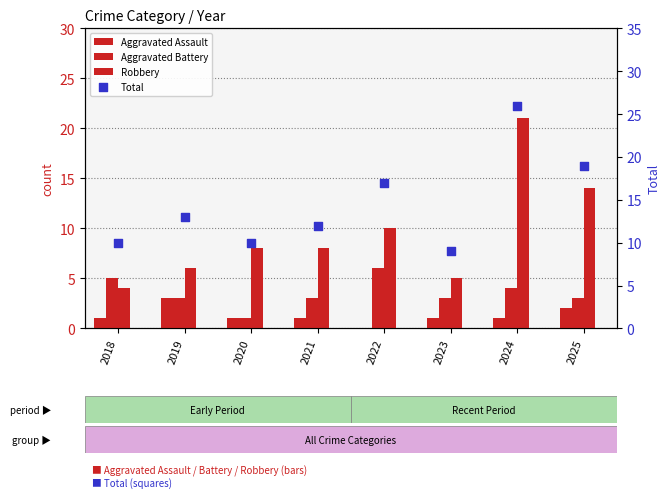

Which series reaches the maximum Y coordinate?

Total